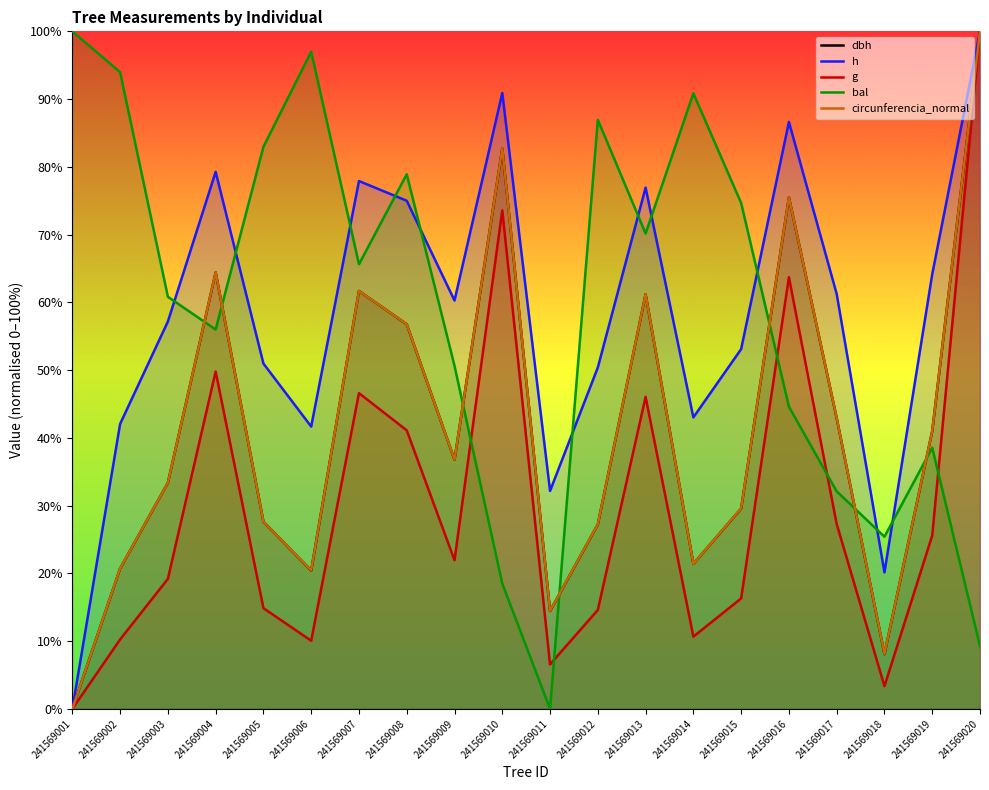

Which has a higher value, 241569010 or 241569020?

241569020